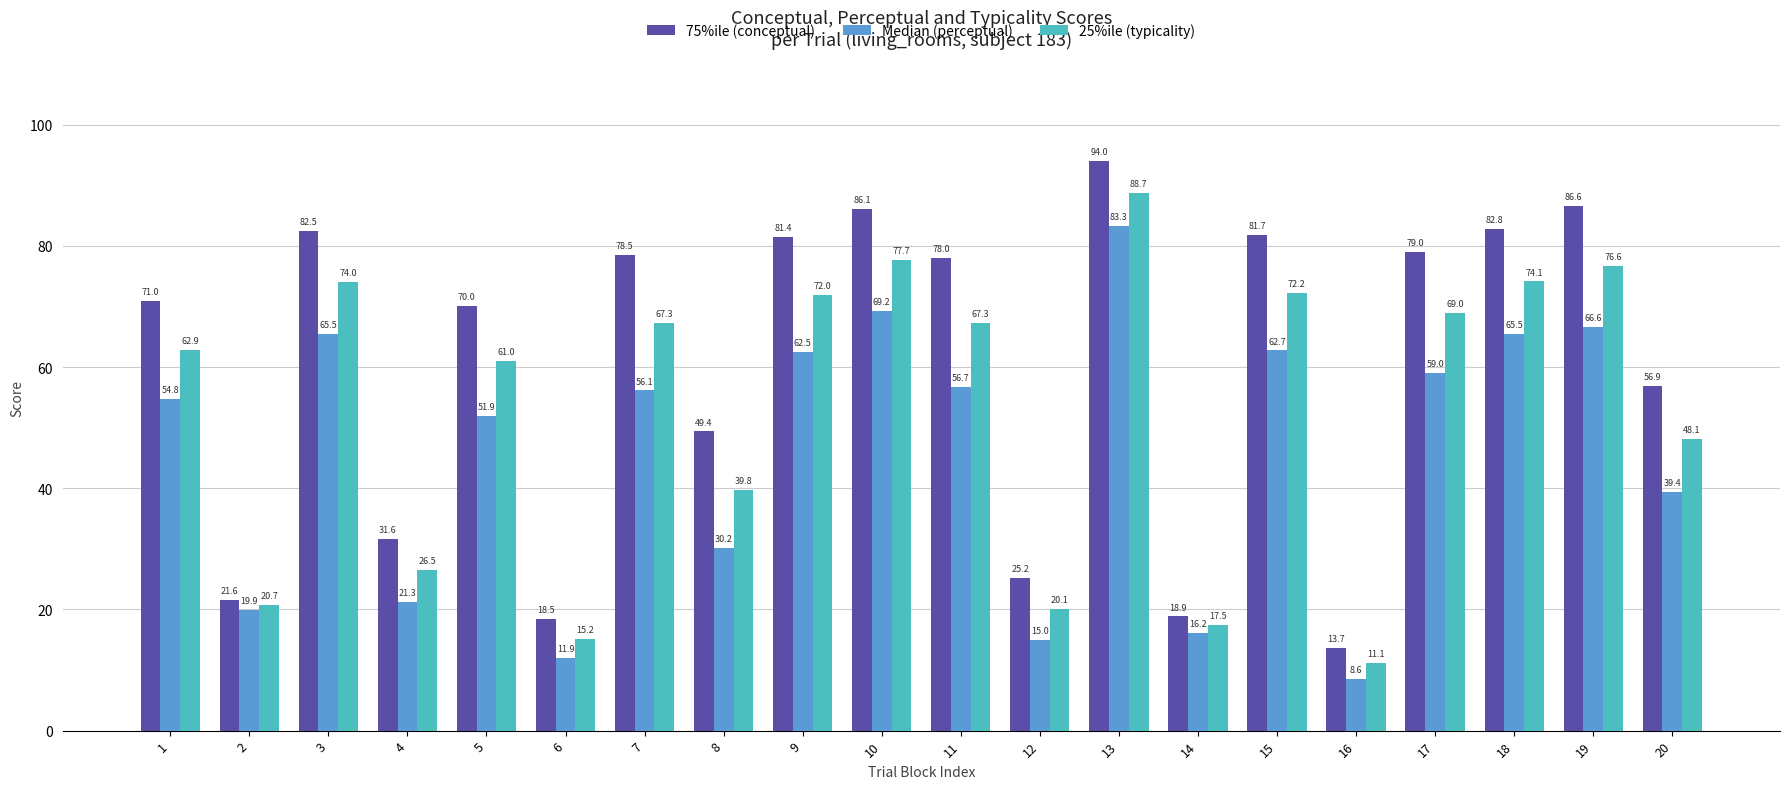

At how many categories does at least one series exceed 27?

15